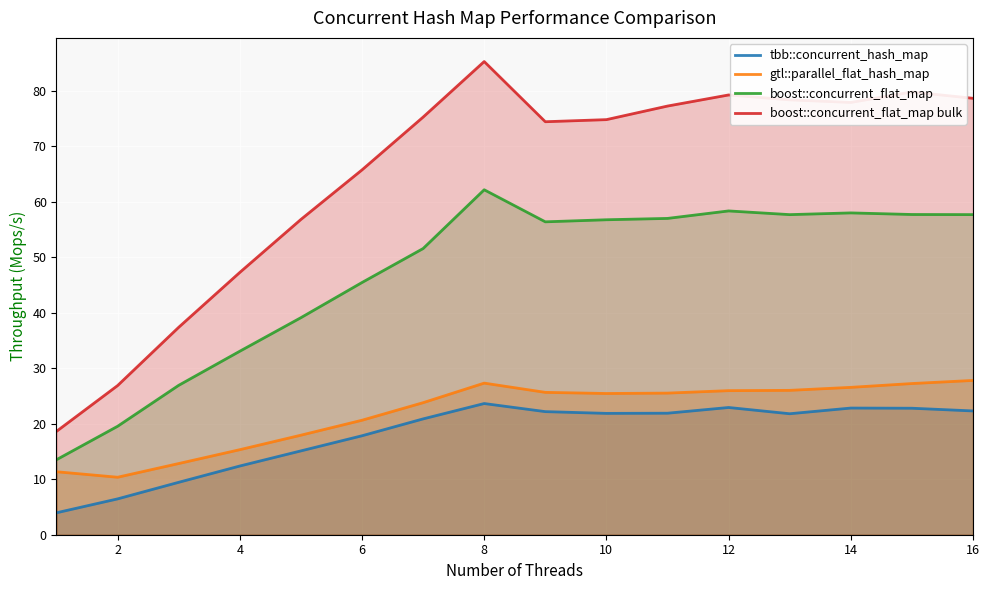

How many values in the tbb::concurrent_hash_map series exceed 21?

9